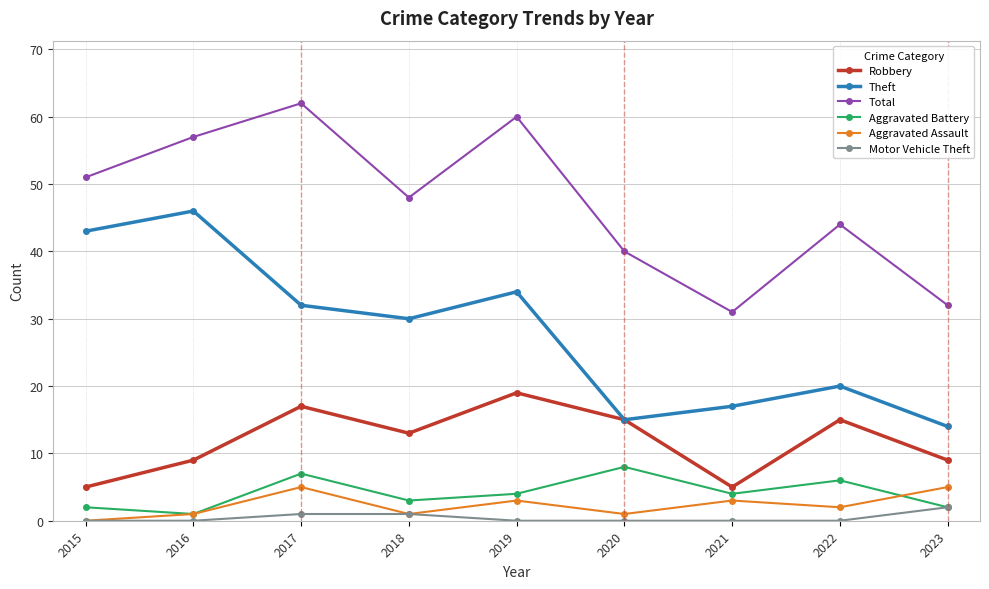

Reading left to right, list all the values displayed in this chart.

Robbery: 5	9	17	13	19	15	5	15	9
Theft: 43	46	32	30	34	15	17	20	14
Total: 51	57	62	48	60	40	31	44	32
Aggravated Battery: 2	1	7	3	4	8	4	6	2
Aggravated Assault: 0	1	5	1	3	1	3	2	5
Motor Vehicle Theft: 0	0	1	1	0	0	0	0	2